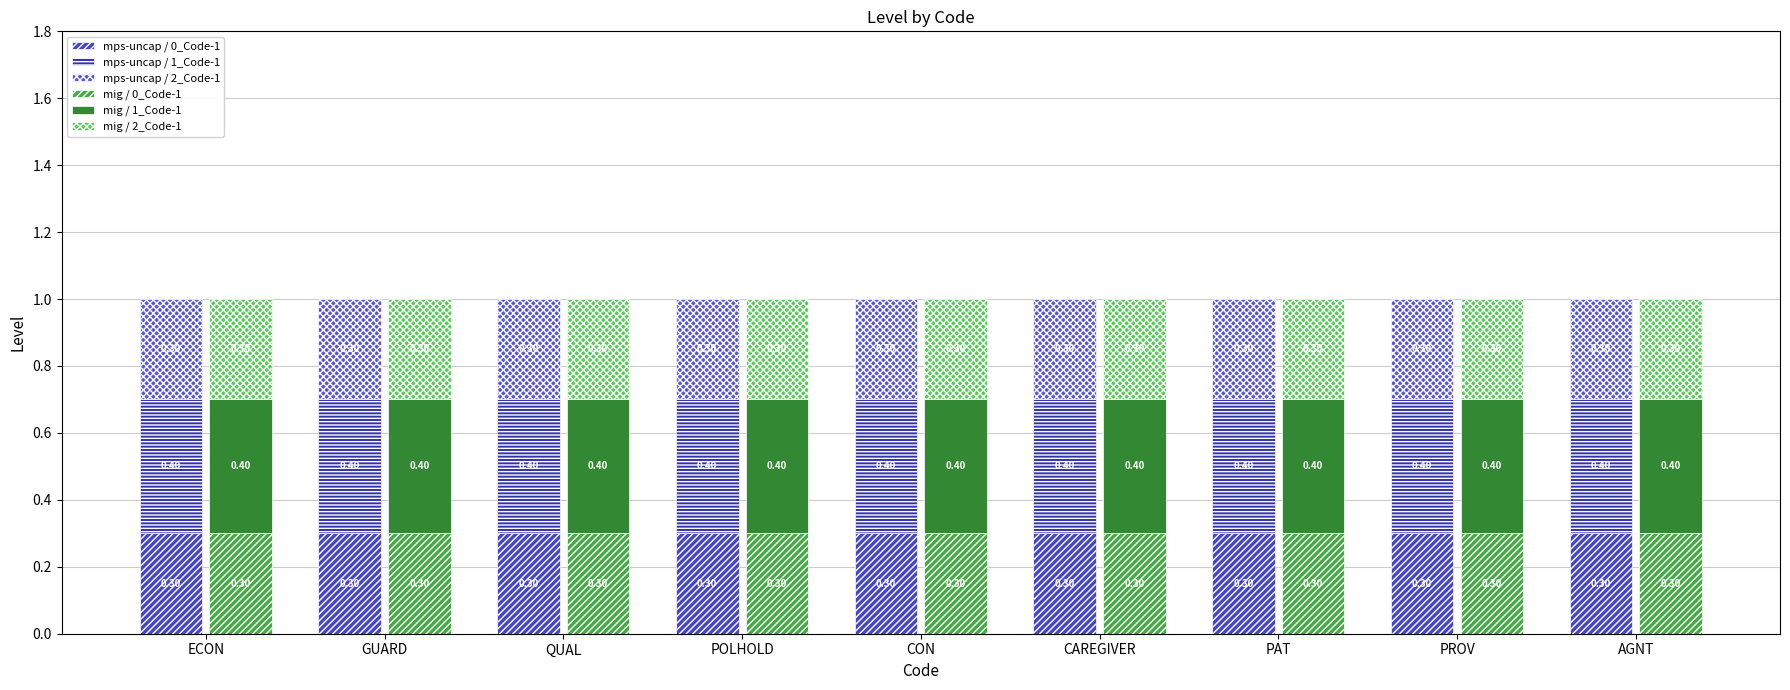

What position from the left is ECON?

1